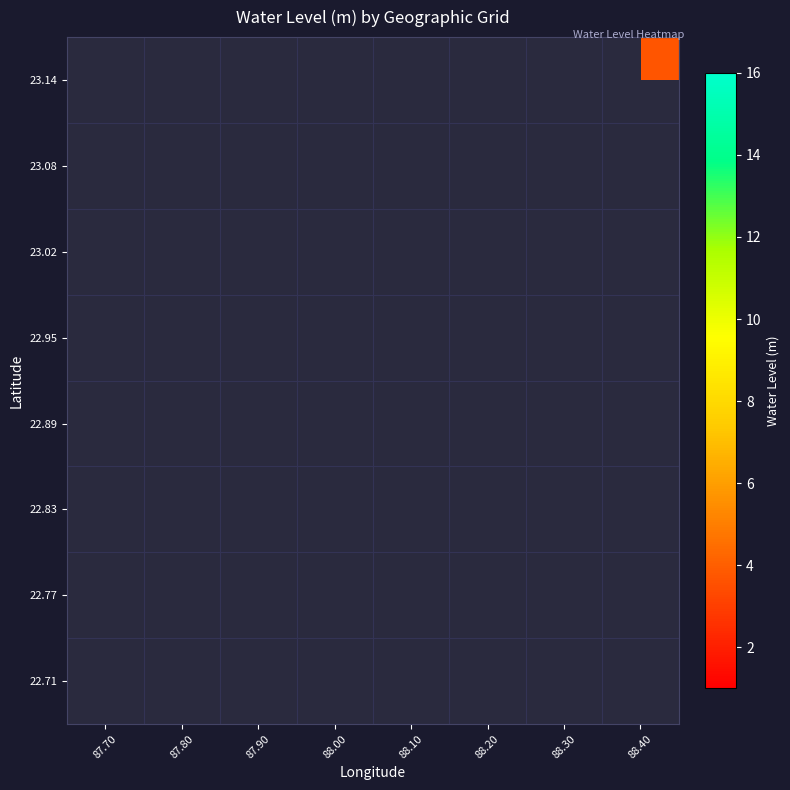

How many series are shown in this chart?

8